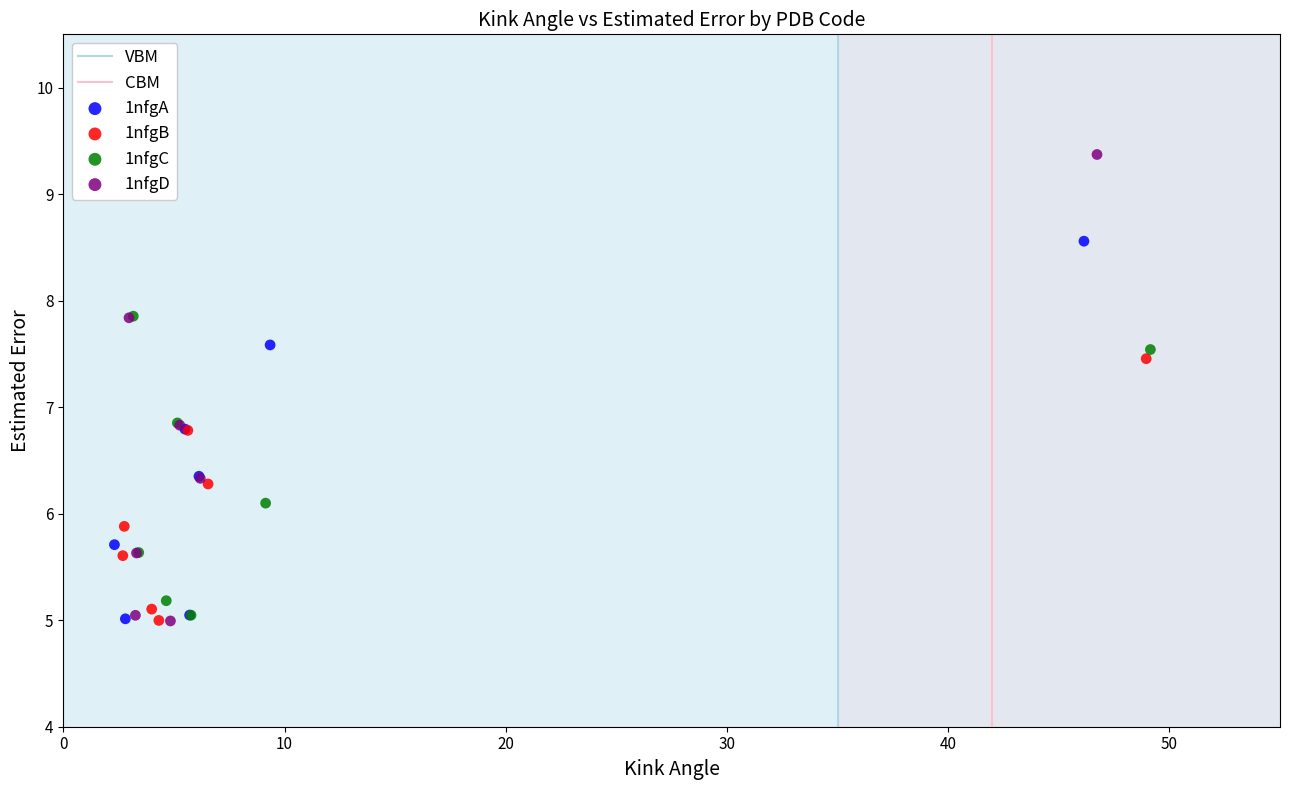

Which series has the widest spread of Y values?

1nfgD